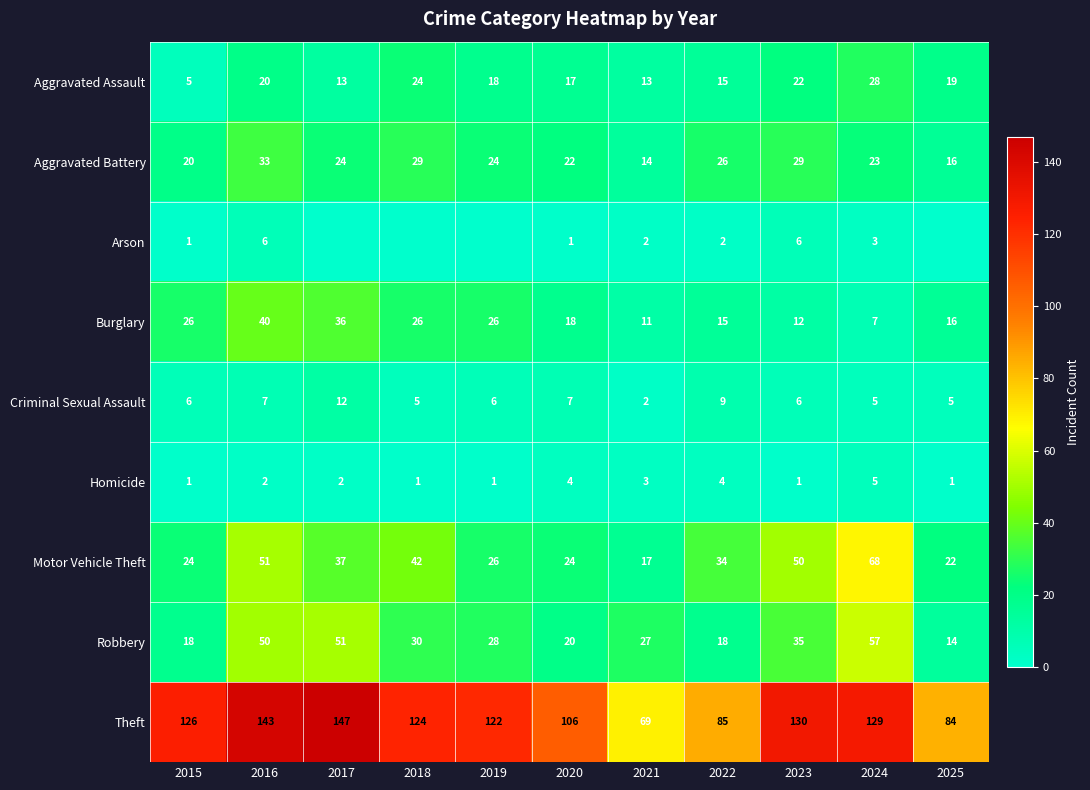

What is the approximate value of Theft at 2023, to the nearest 5?

130